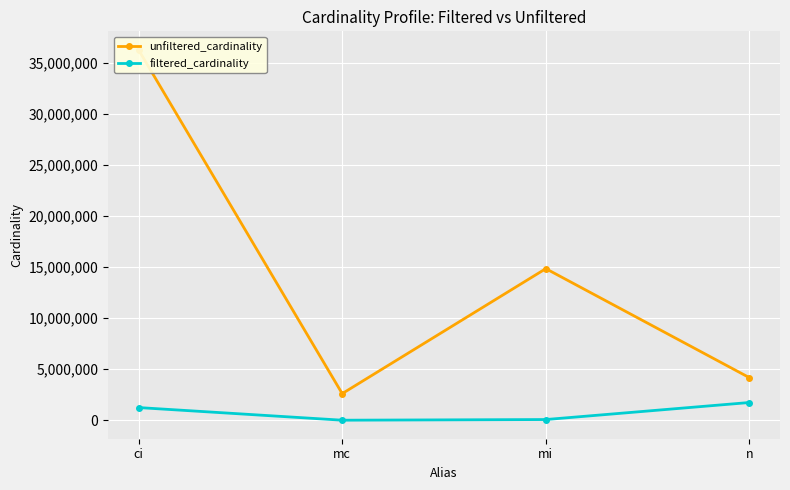

In unfiltered_cardinality, how many points are lower than both neighbors (excluding endpoints)?

1